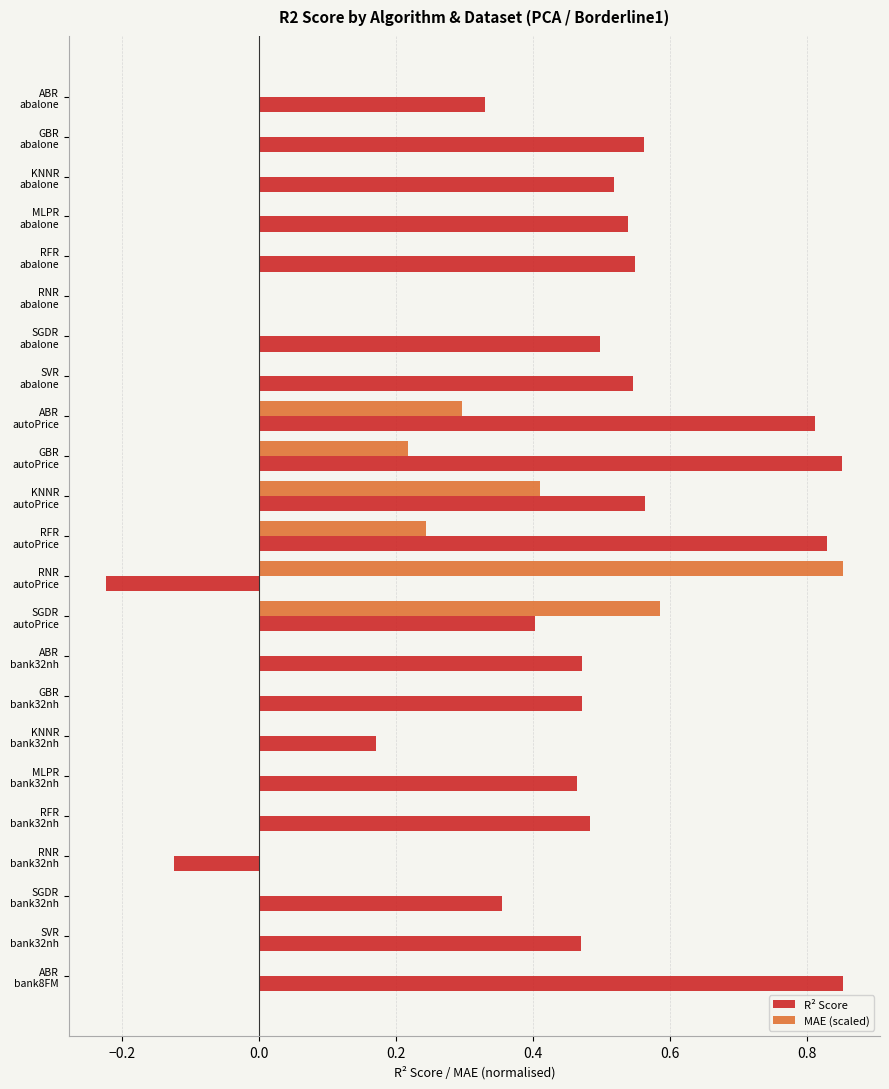

What is the sum of all MAE (scaled) values?

2.6